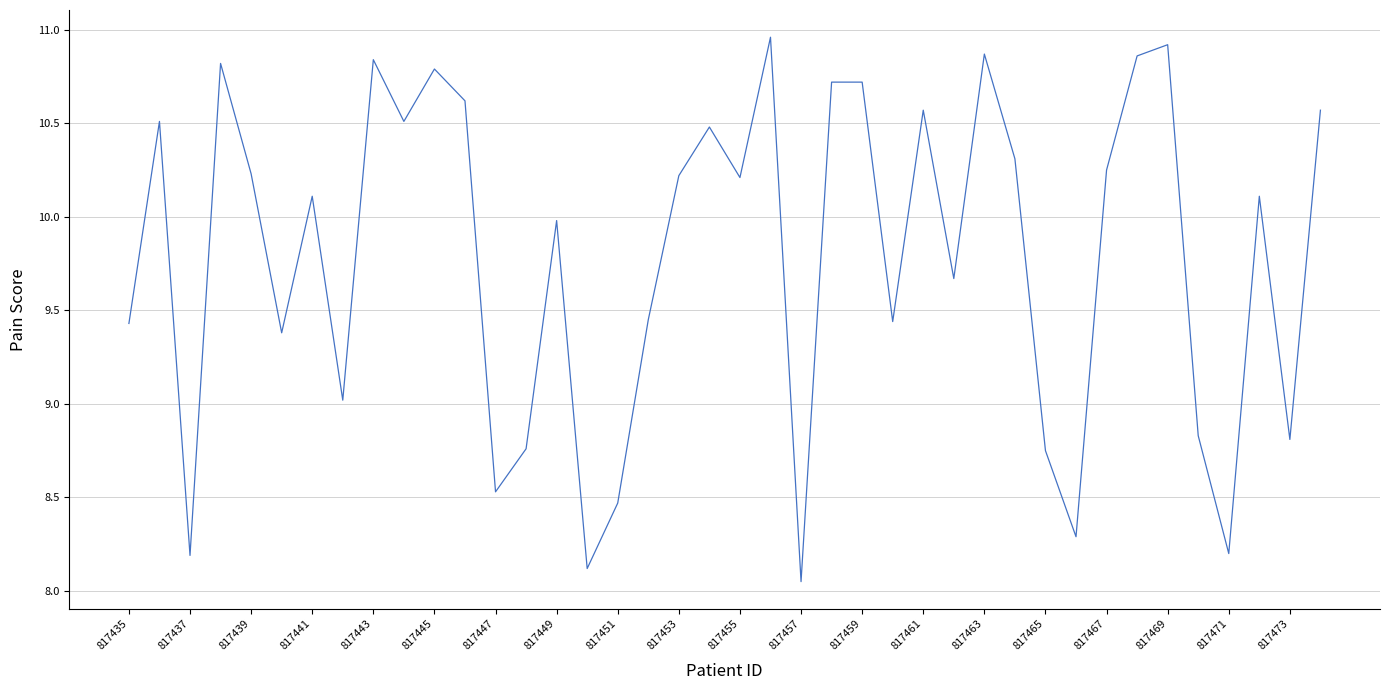

True or false: the data has more than 1 interior local peaks.

True